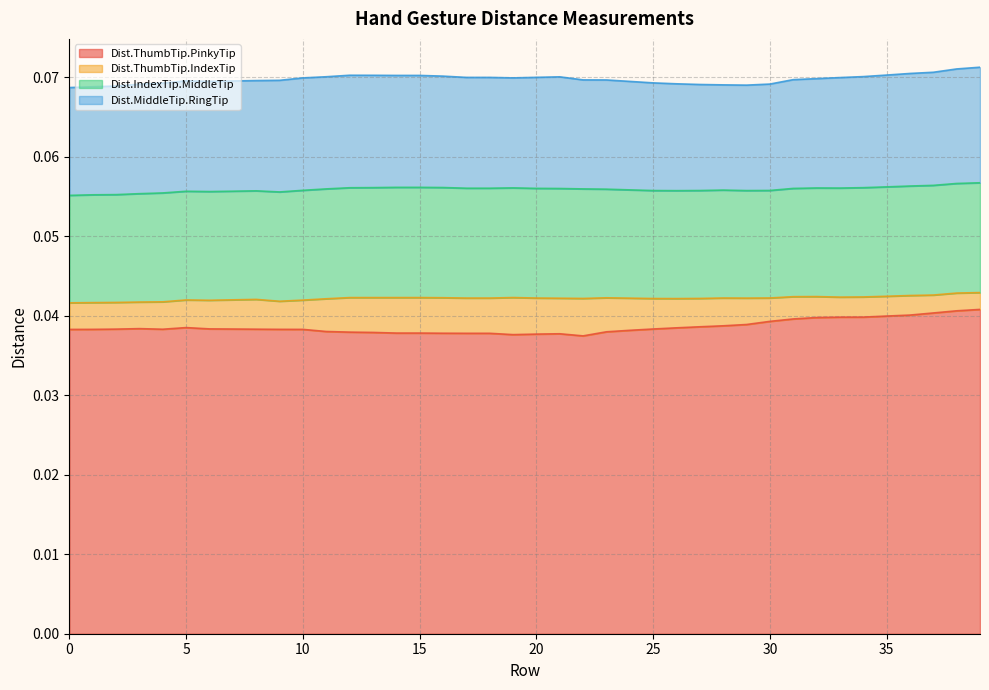

At how many categories does at least one series exceed 0?

40